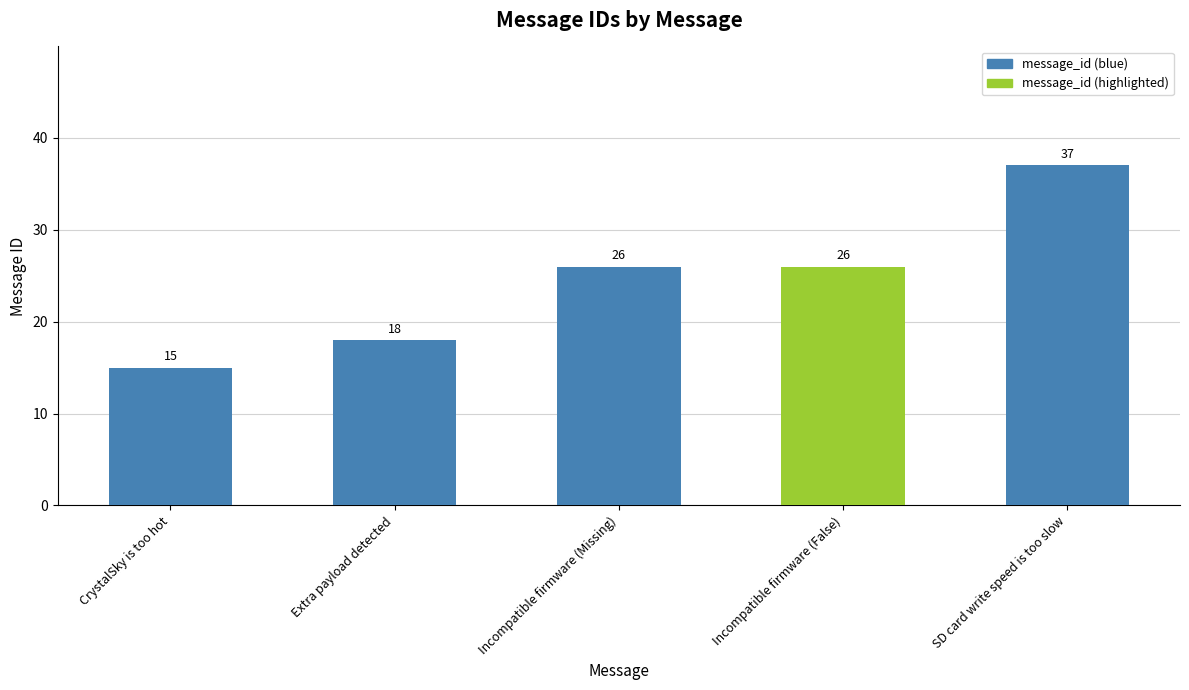

The value at Extra payload detected is 31. True or false?

False